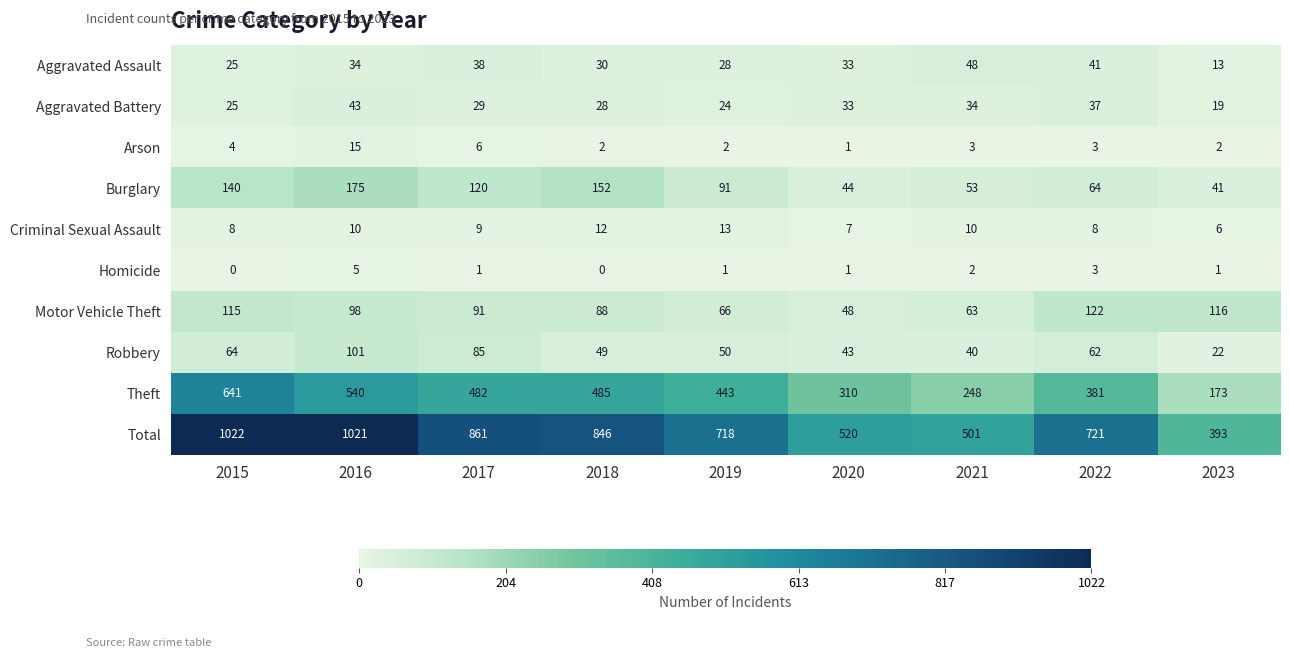

Which series has the widest spread of values?

Total